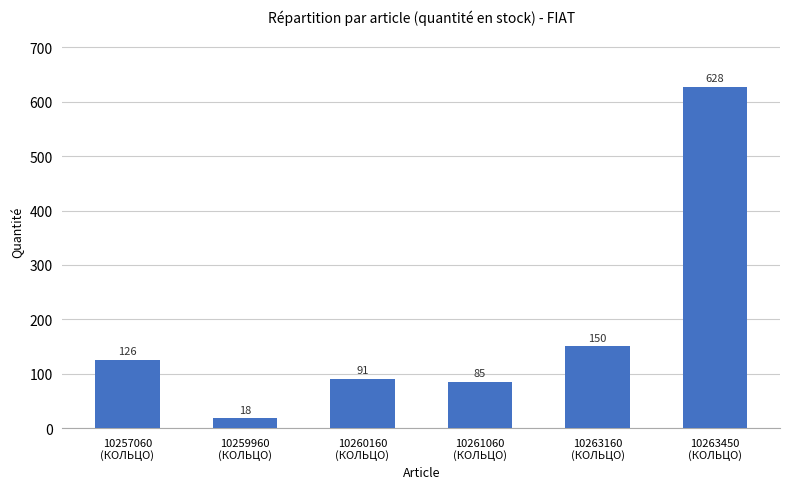

Does the chart contain stacked bars?

No